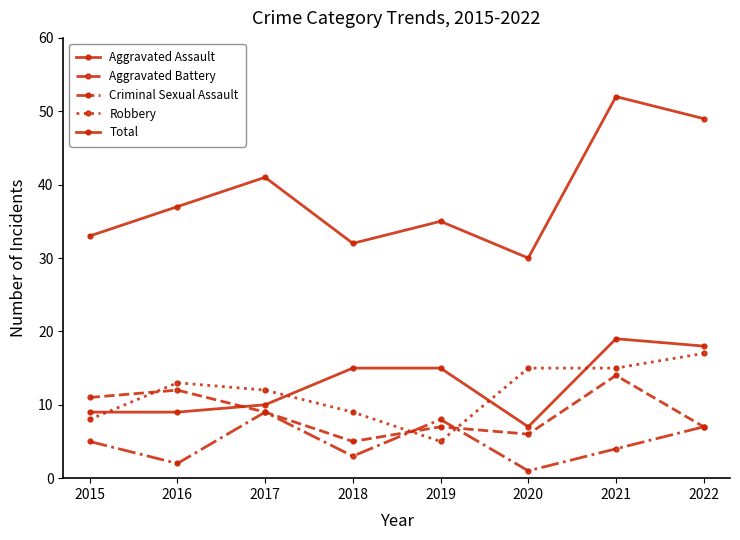

How many intersections are there between Aggravated Assault and Robbery?

4